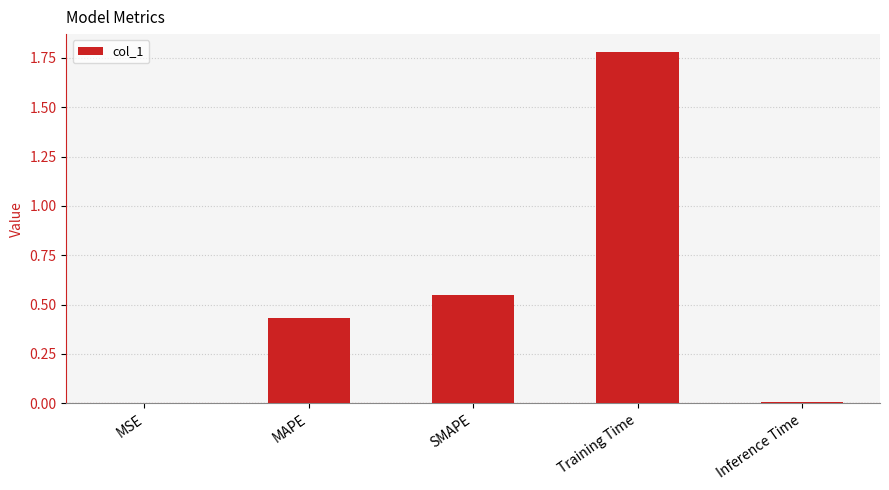

Between Inference Time and SMAPE, which is larger?

SMAPE